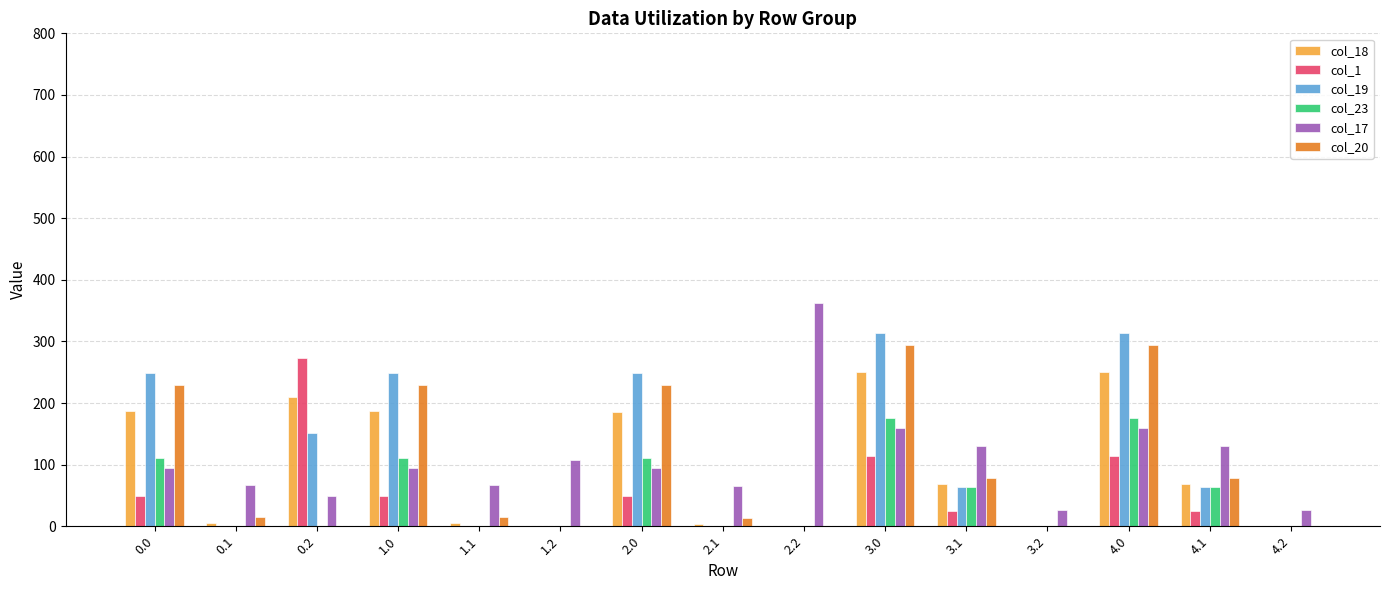

What is the greatest value displayed?

362.4